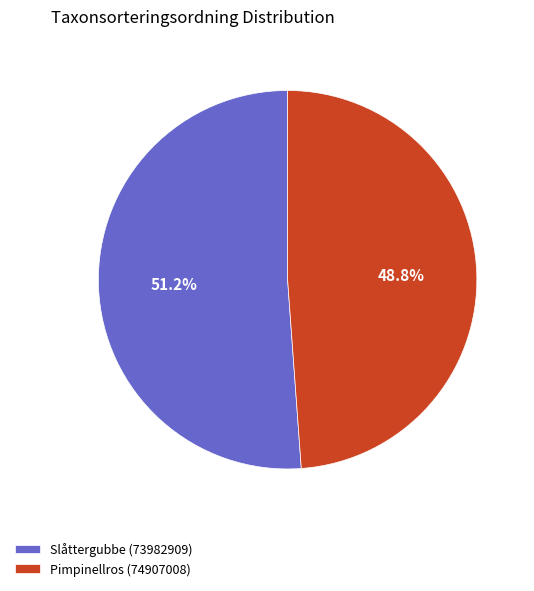

How many slices are in this pie chart?

2